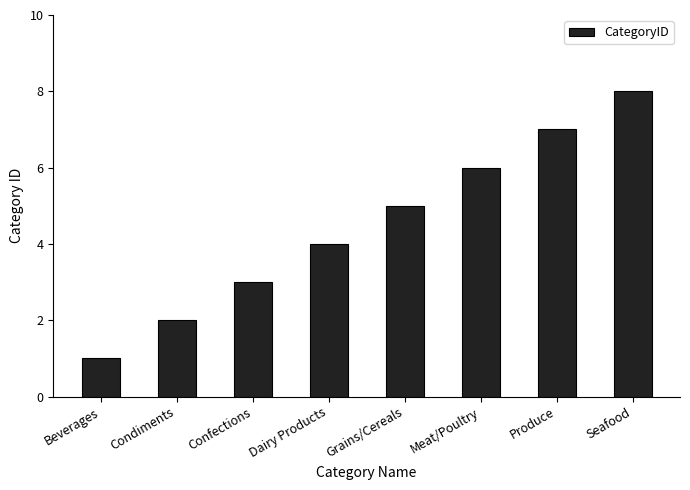

At which category does the chart reach its peak across all series?

Seafood